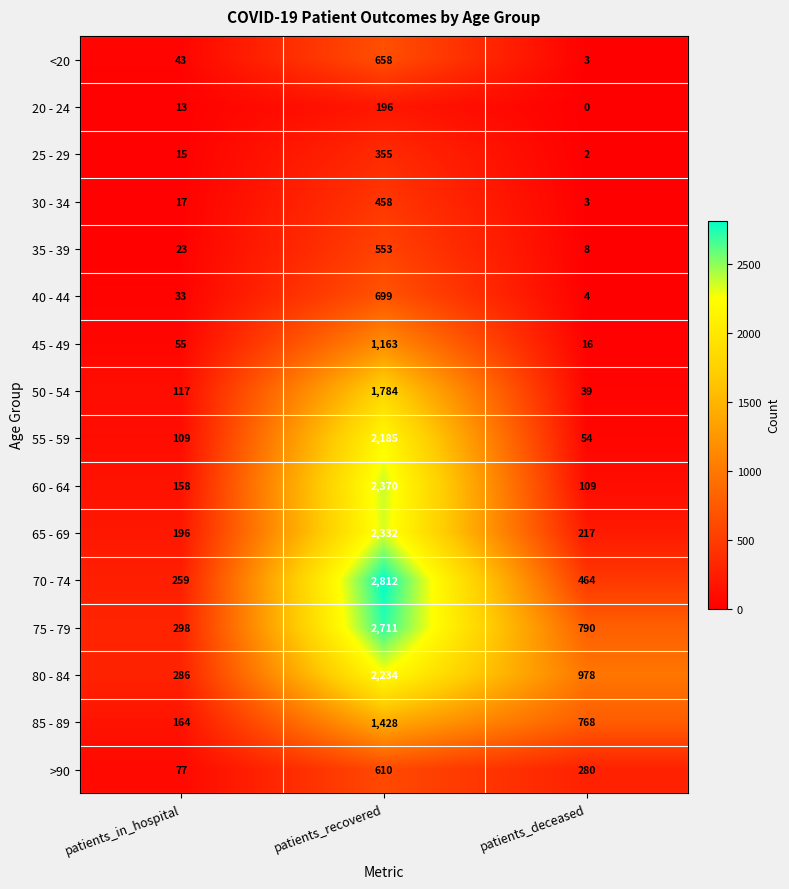

At which category is the sum across all series the highest?

patients_recovered